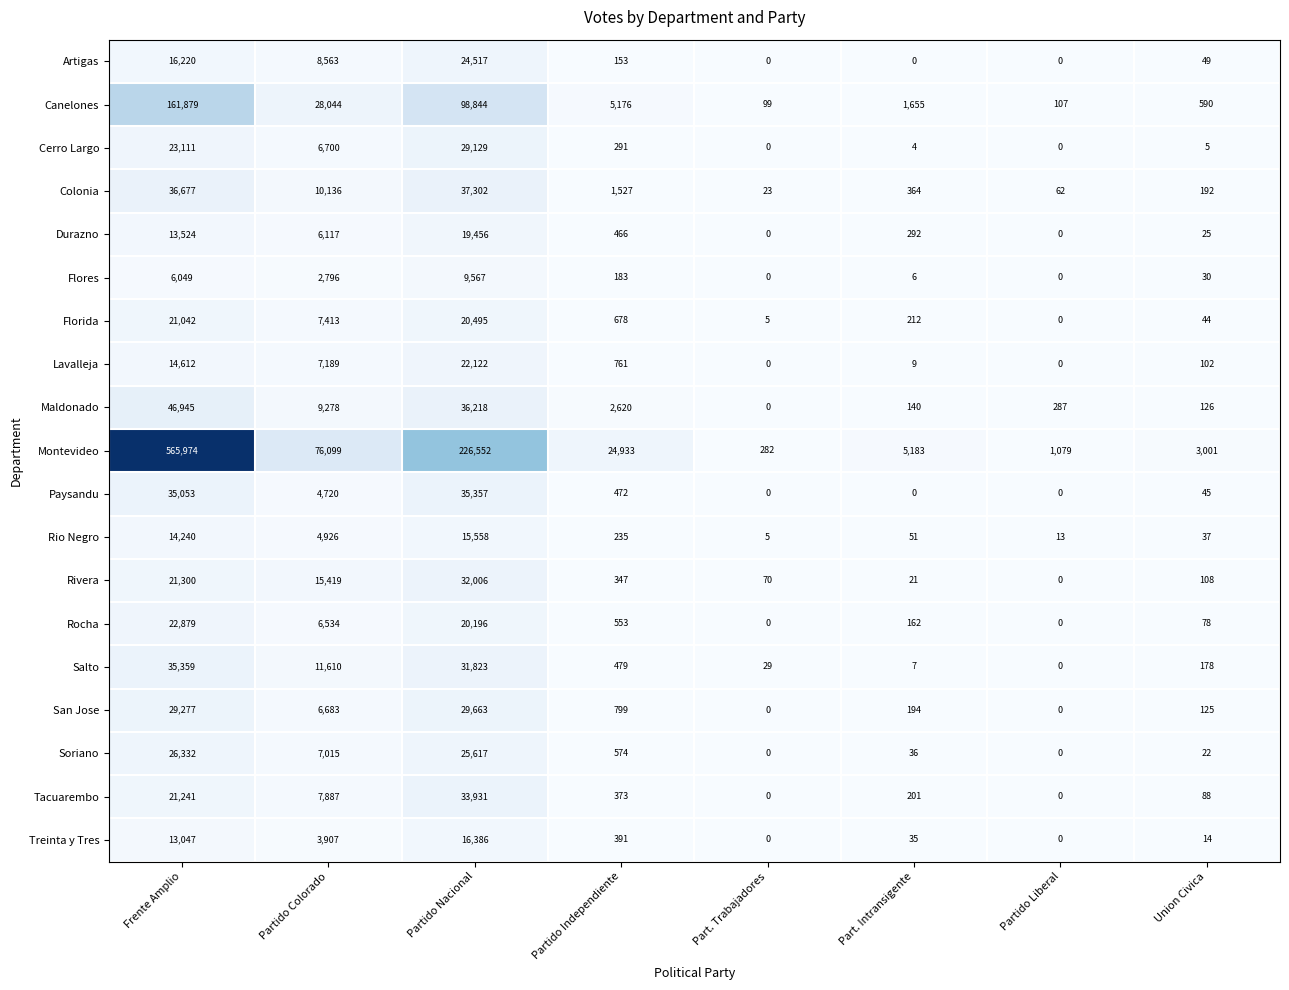

At which label does Salto first exceed 479?

Frente Amplio